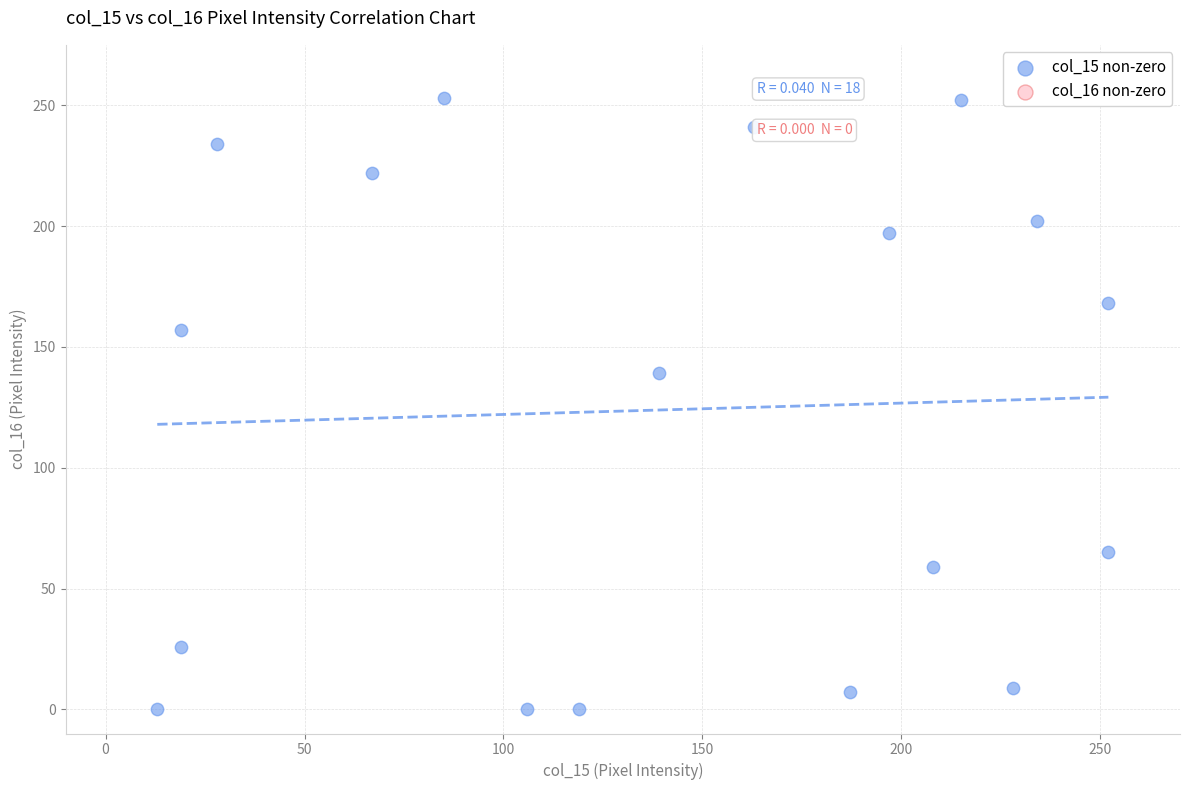

What is the range of Y values (max minus min)?

253